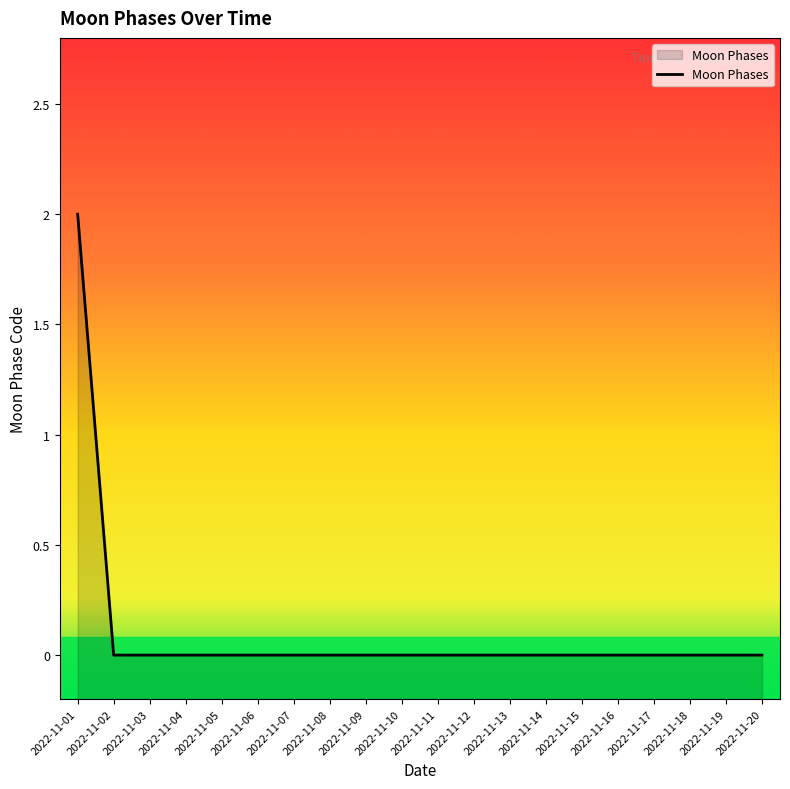

List the labels in order of value, largest first.

2022-11-01, 2022-11-02, 2022-11-03, 2022-11-04, 2022-11-05, 2022-11-06, 2022-11-07, 2022-11-08, 2022-11-09, 2022-11-10, 2022-11-11, 2022-11-12, 2022-11-13, 2022-11-14, 2022-11-15, 2022-11-16, 2022-11-17, 2022-11-18, 2022-11-19, 2022-11-20